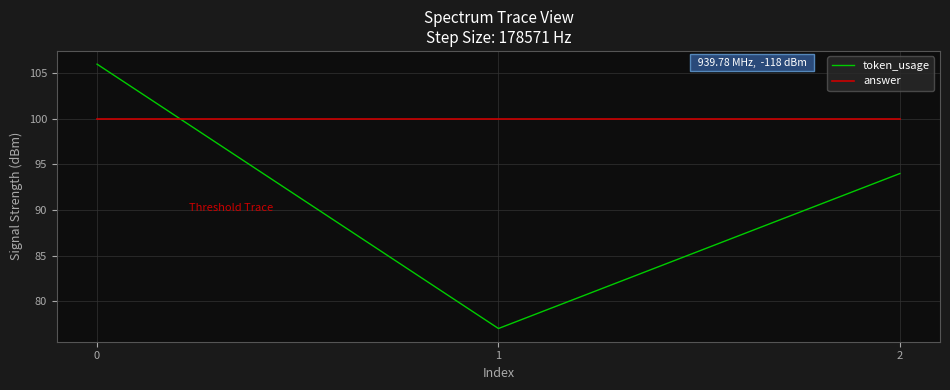

Rank the series at 1 from lowest to highest value.

token_usage, answer